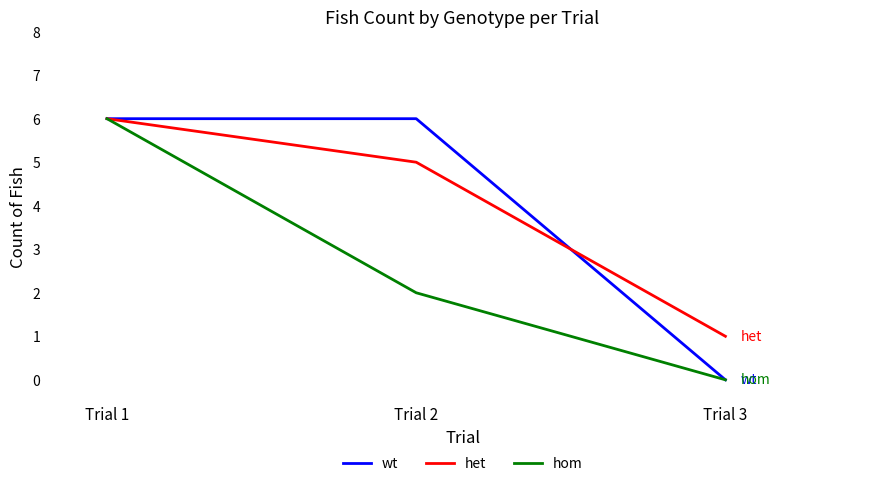

Read the hom value at Trial 2.

2